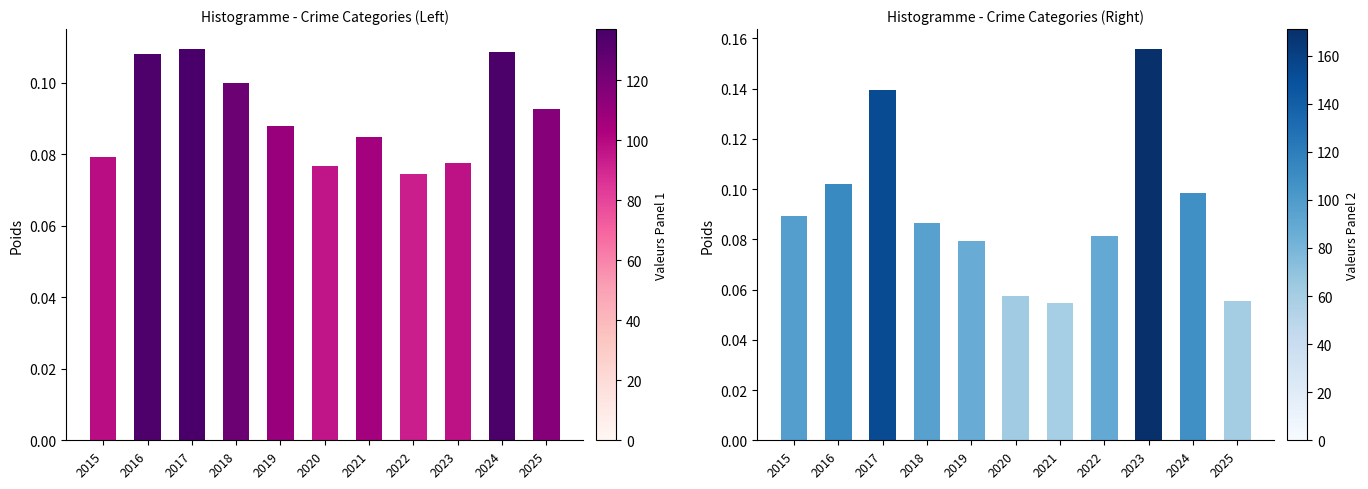

What is the maximum value shown in the chart?

0.2